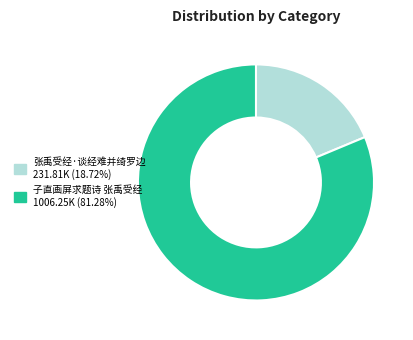

Is the sum of 子直画屏求题诗 张禹受经 and 张禹受经·谈经难并绮罗边 greater than half?

Yes